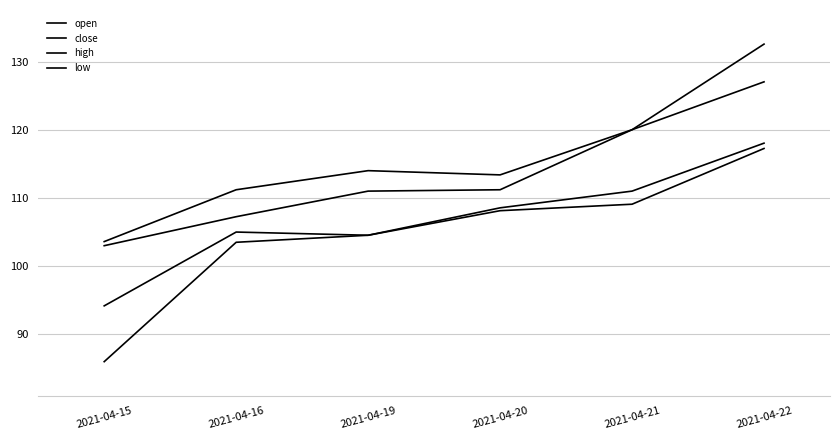

What is the lowest value of the high series?

103.6